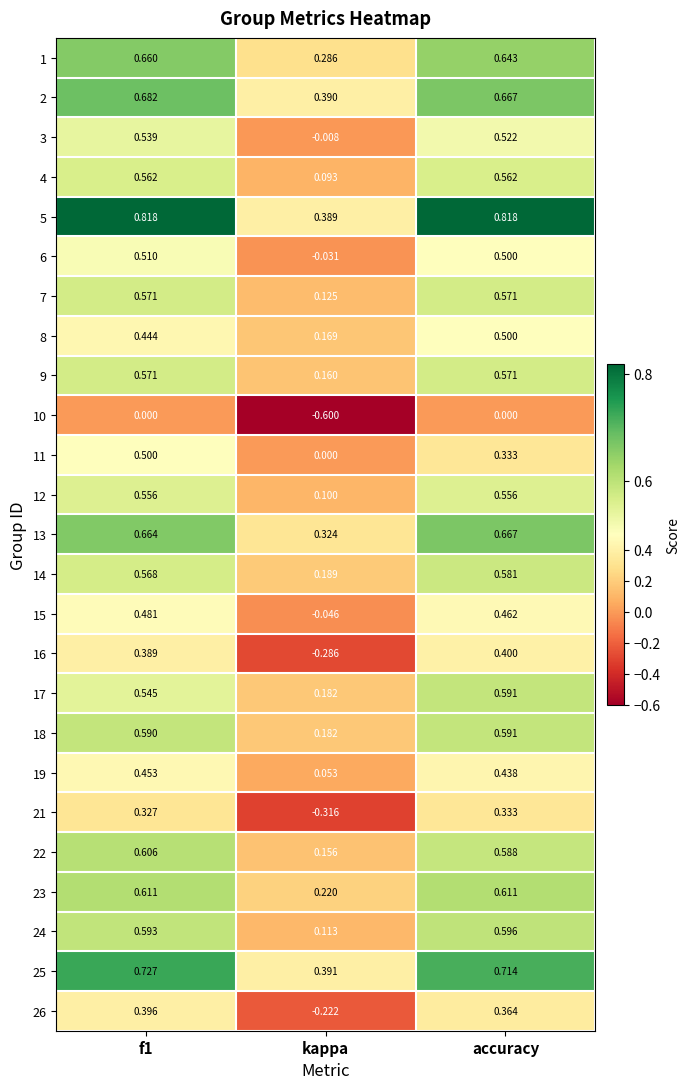

At which label is 24 closest to 0?

kappa